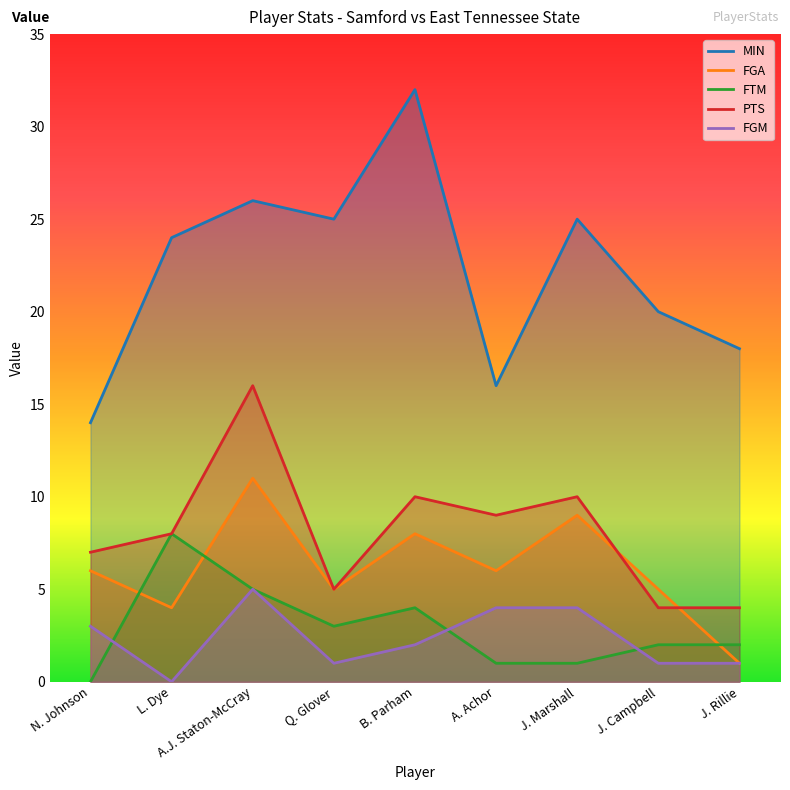

Which series has the largest total across all categories?

MIN